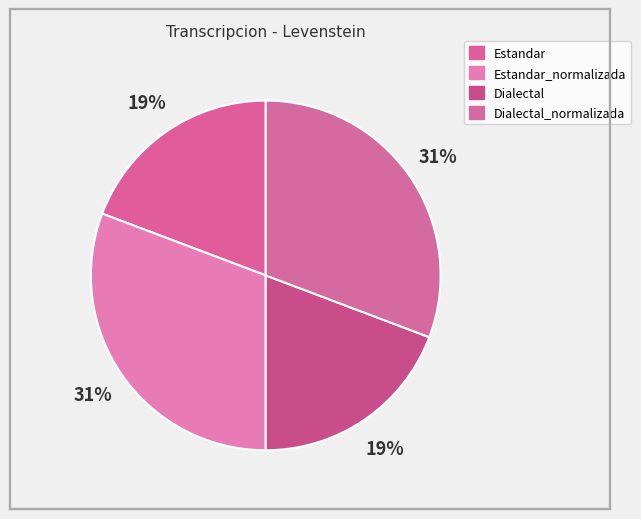

How many slices are in this pie chart?

4